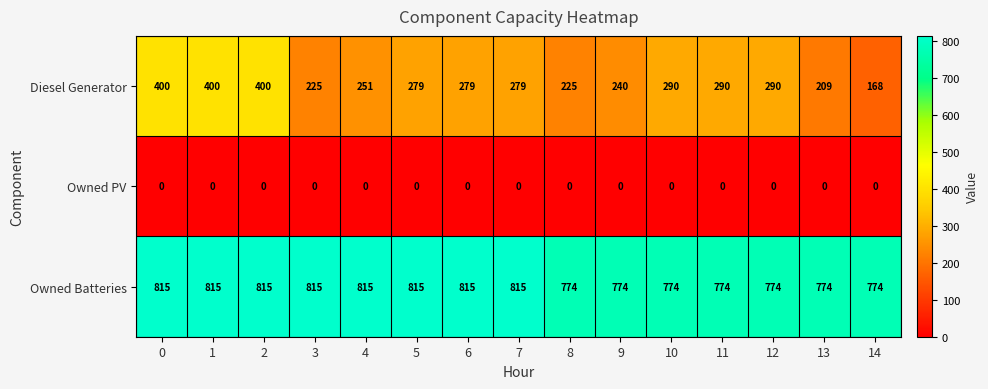

The Diesel Generator series shows 206 at 0. True or false?

False